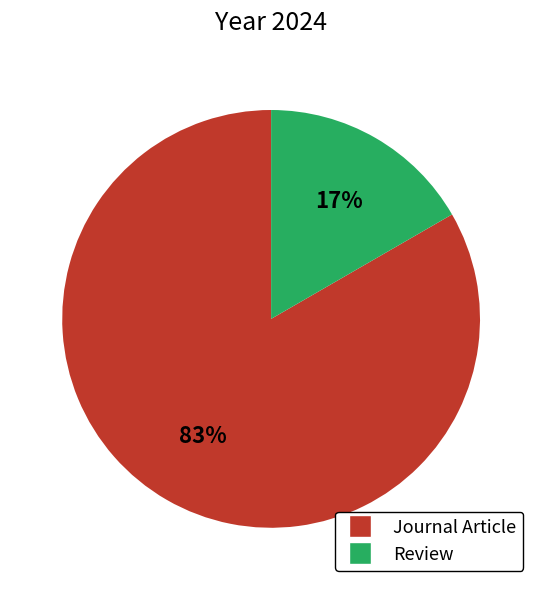

Which category has the smallest portion of the pie?

Review